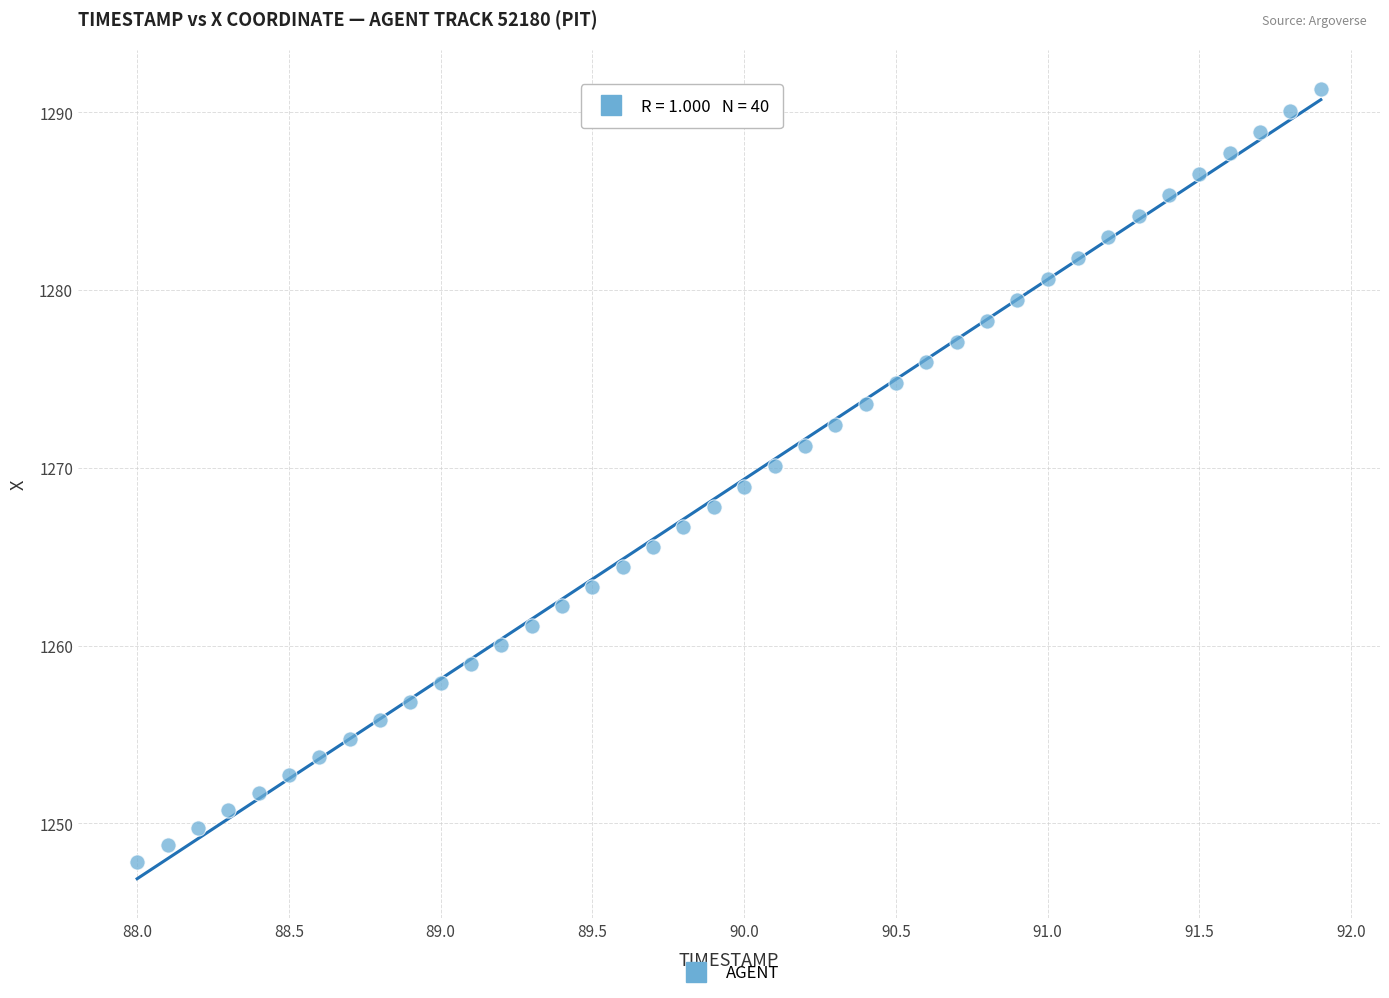

What is the range of Y values (max minus min)?

43.5